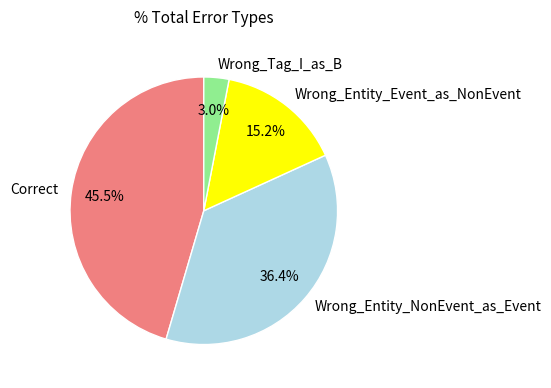

Between Wrong_Entity_Event_as_NonEvent and Wrong_Tag_I_as_B, which is larger?

Wrong_Entity_Event_as_NonEvent